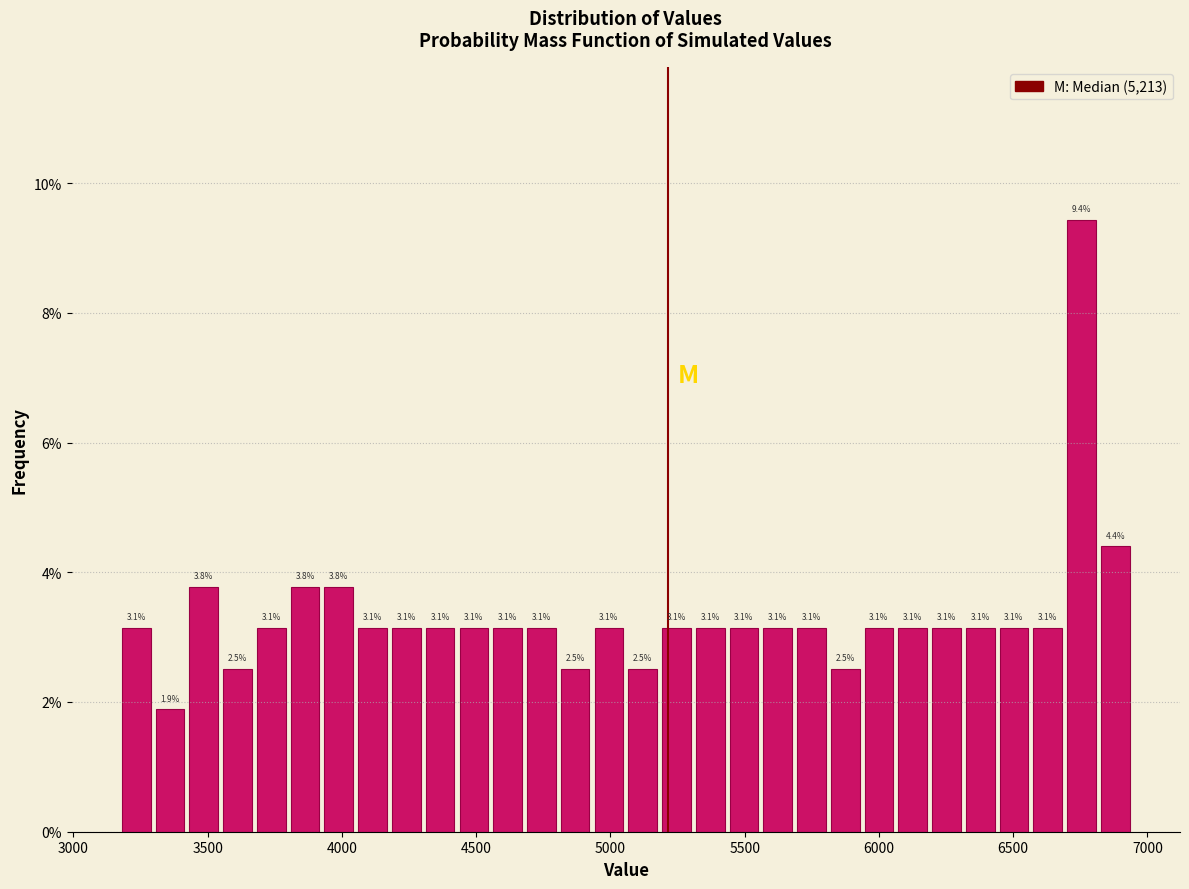

Read against the x-axis, roughly where is the centre of the tallest bar?

6750